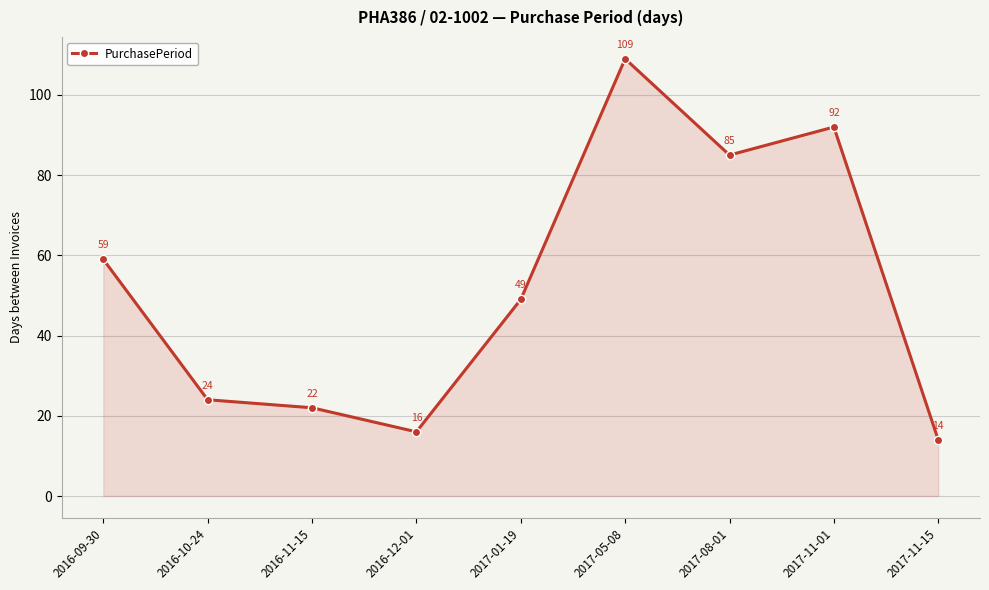

At which label does the data first exceed 49?

2016-09-30